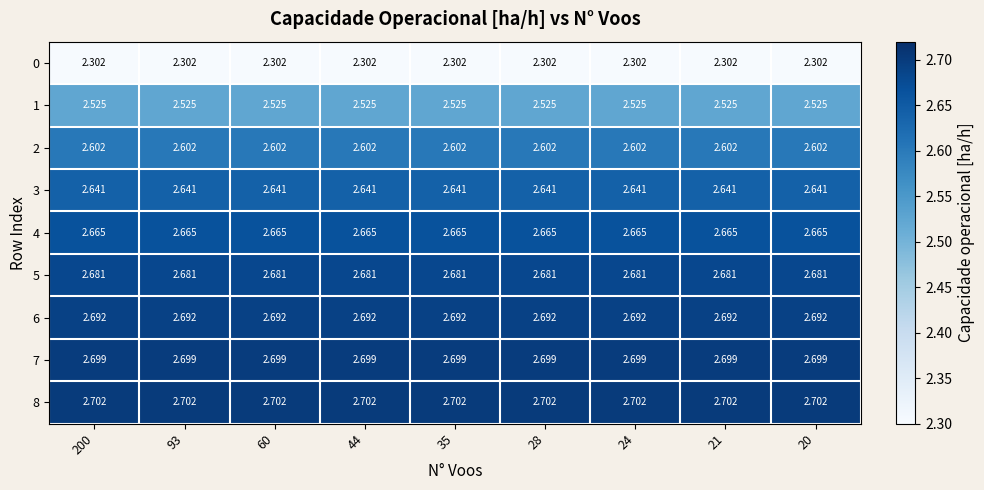

Is the value of 5 at 21 greater than the value of 1 at 20?

Yes